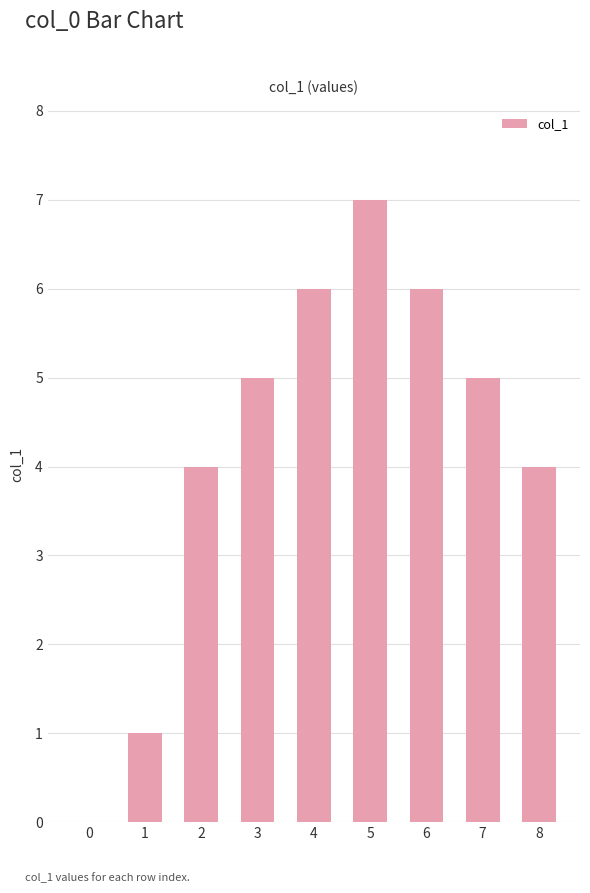

What is the average value?

4